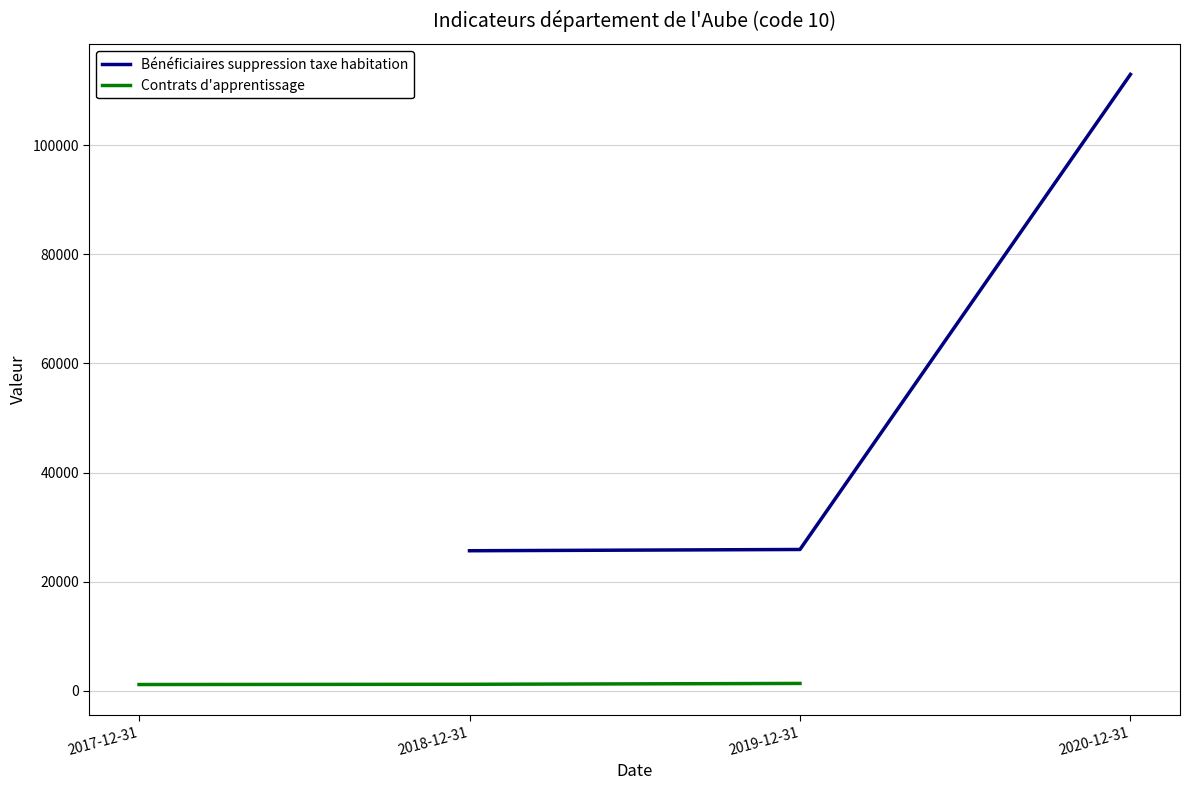

Which category has the lowest value in the Contrats d'apprentissage series?

2017-12-31